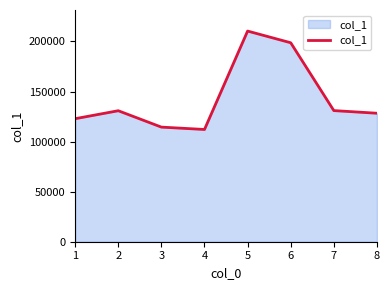

What is the difference between the maximum and minimum values?

98284.5